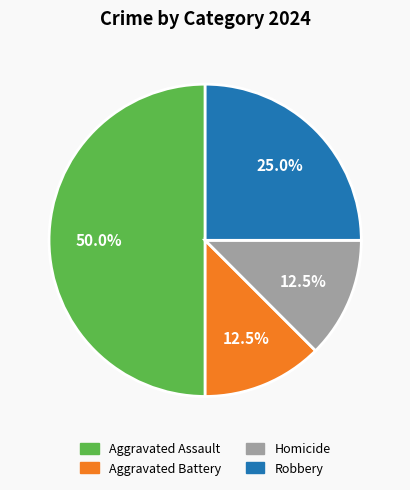

To the nearest percent, what portion does Robbery represent?

25%